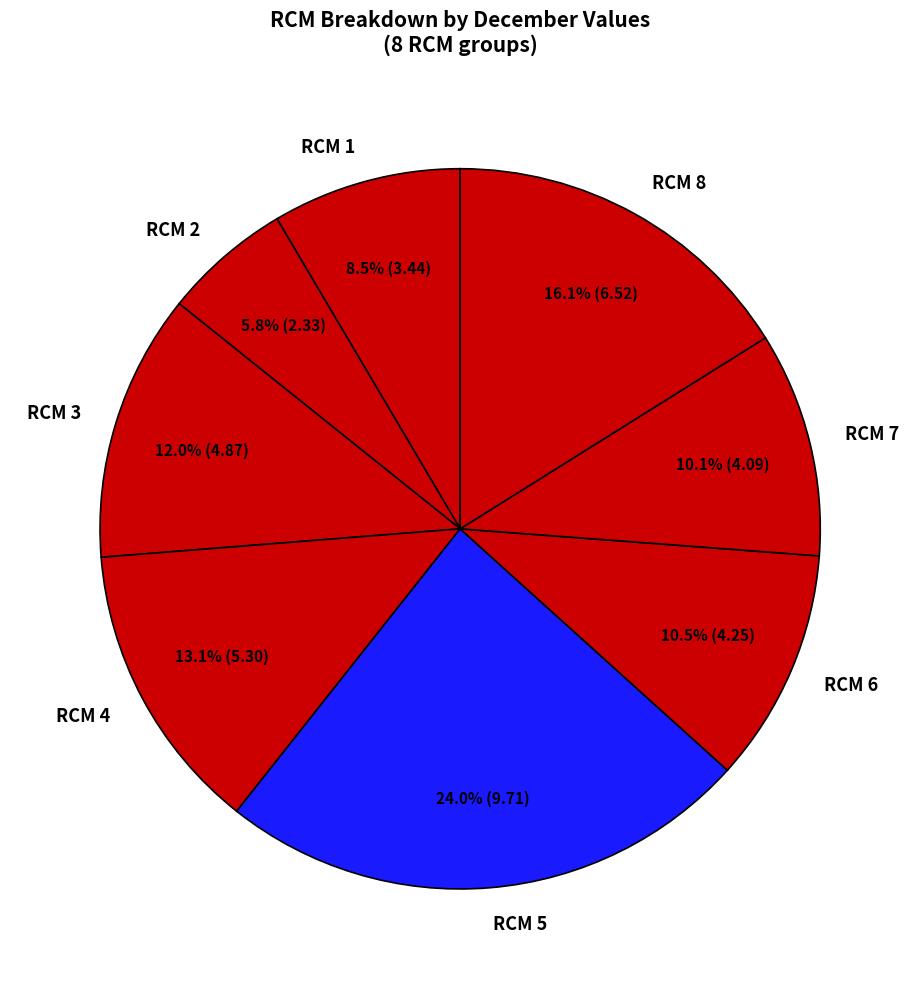

To the nearest percent, what portion does RCM 5 represent?

24%